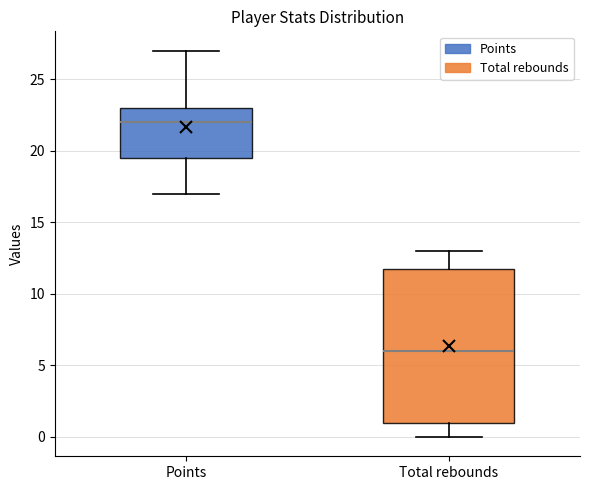

Reading left to right, read every box against the y-axis: the position of its median line, the range the box covers, and the ends of its whiskers. The values are not printed on the chart, so give them approximately, as read against the axis.

Points: median 22.0, box 19.5 to 23.0, whiskers 17.0 to 27.0
Total rebounds: median 6.0, box 1.0 to 12.0, whiskers 0.0 to 13.0